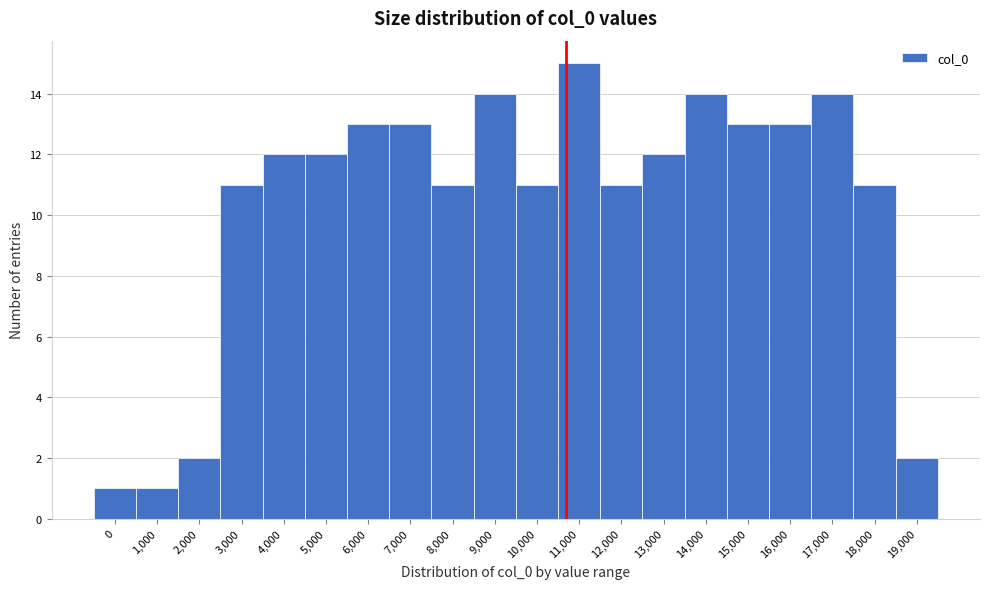

Reading right to left, extract all data points from this chart.

2	11	14	13	13	14	12	11	15	11	14	11	13	13	12	12	11	2	1	1